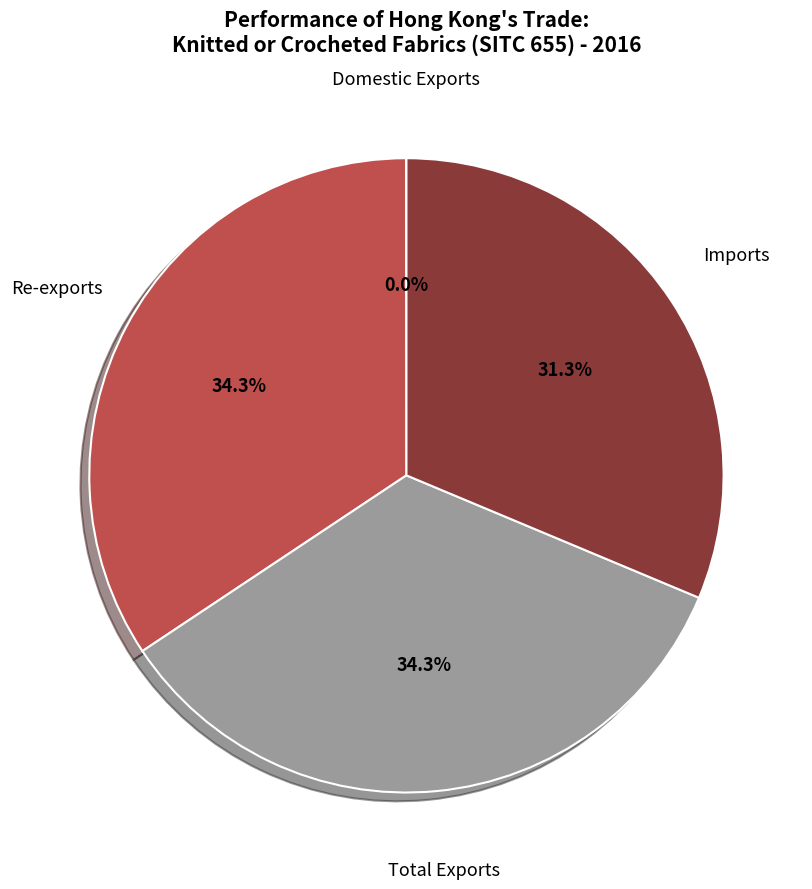

Is there a majority slice in this chart?

No